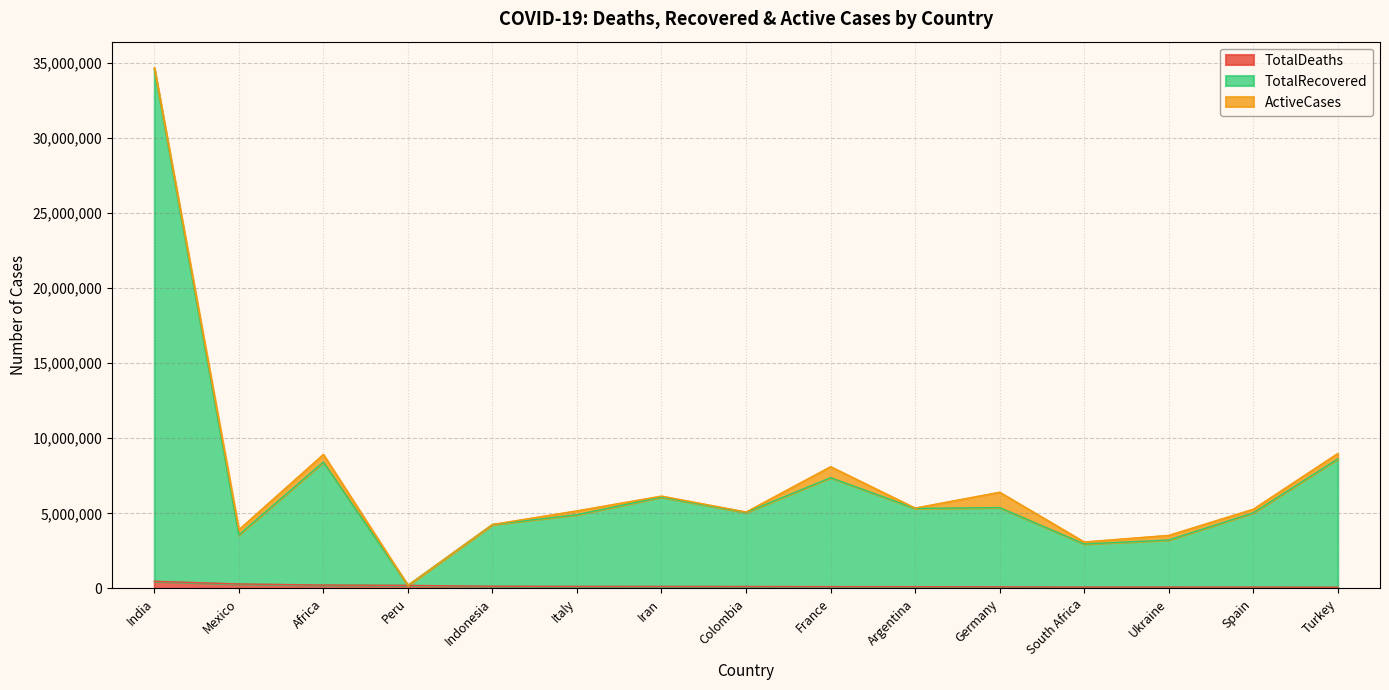

How many values in the TotalRecovered series exceed 5057854?

7